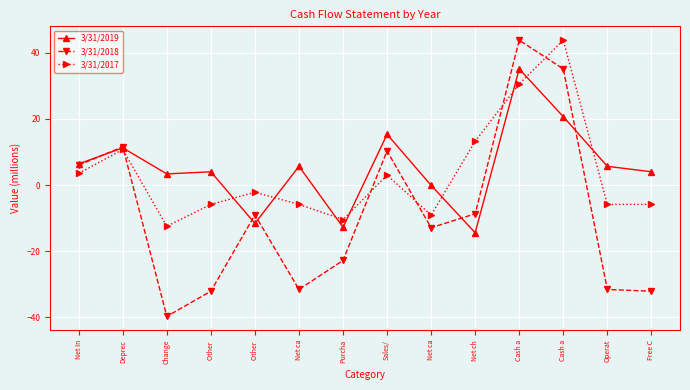

Which series has the largest range (max minus min)?

3/31/2018